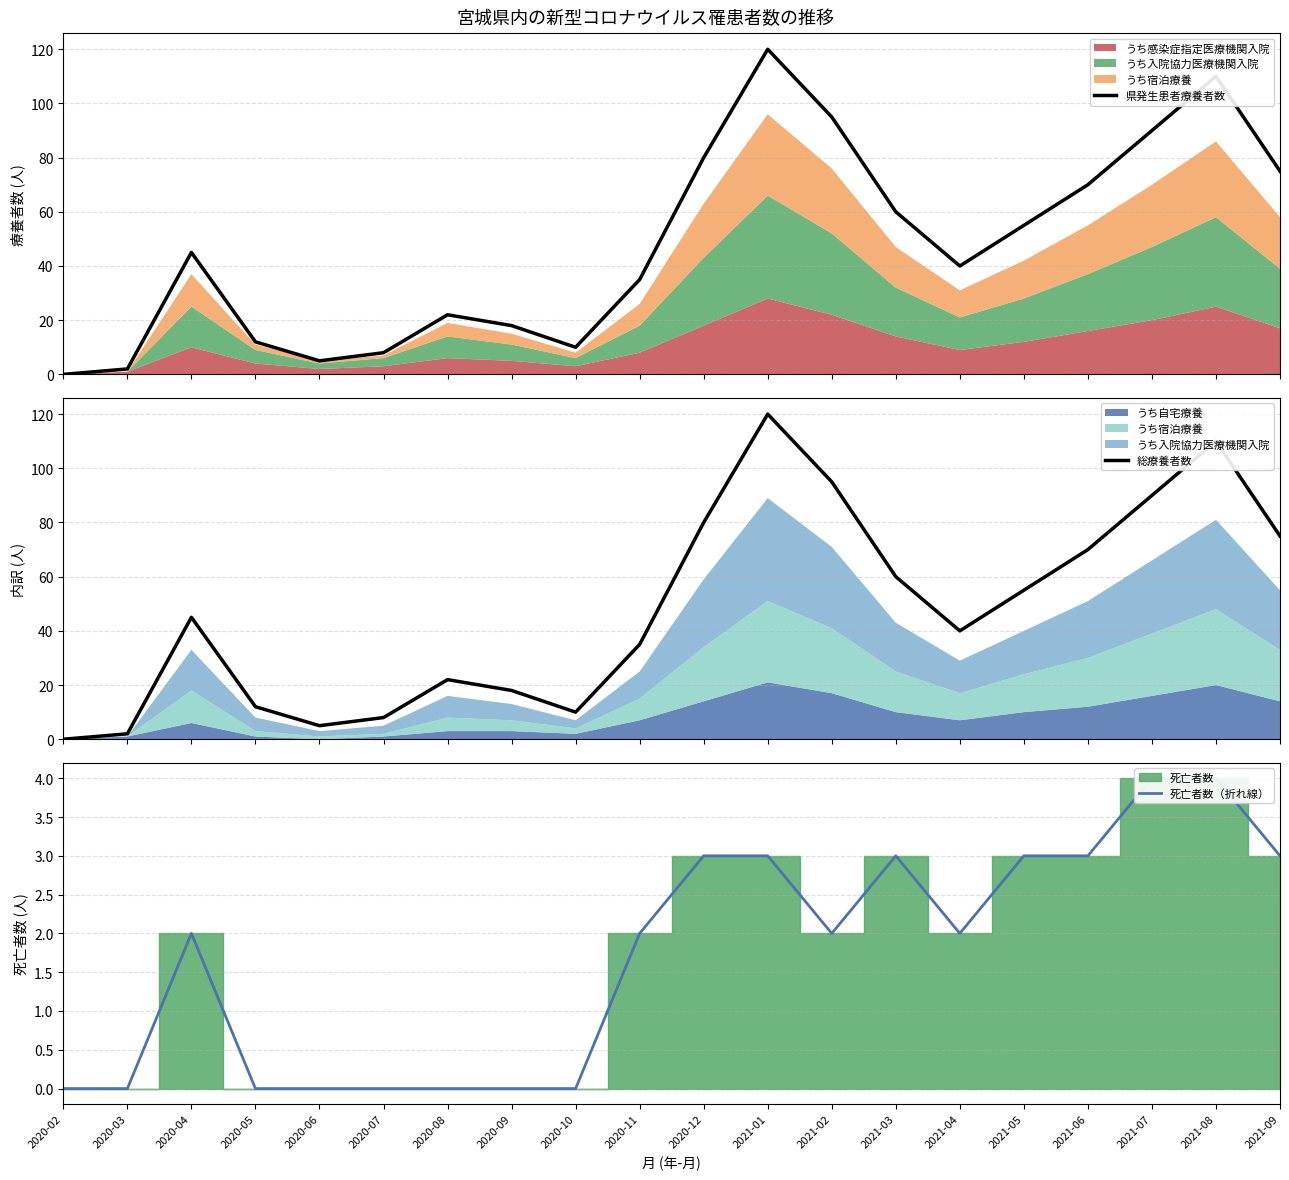

Reading left to right, what are all the values shown in this chart?

県発生患者療養者数: 2020-02=0	2020-03=2	2020-04=45	2020-05=12	2020-06=5	2020-07=8	2020-08=22	2020-09=18	2020-10=10	2020-11=35	2020-12=80	2021-01=120	2021-02=95	2021-03=60	2021-04=40	2021-05=55	2021-06=70	2021-07=90	2021-08=110	2021-09=75
総療養者数: 2020-02=0	2020-03=2	2020-04=45	2020-05=12	2020-06=5	2020-07=8	2020-08=22	2020-09=18	2020-10=10	2020-11=35	2020-12=80	2021-01=120	2021-02=95	2021-03=60	2021-04=40	2021-05=55	2021-06=70	2021-07=90	2021-08=110	2021-09=75
死亡者数（折れ線）: 2020-02=0	2020-03=0	2020-04=2	2020-05=0	2020-06=0	2020-07=0	2020-08=0	2020-09=0	2020-10=0	2020-11=2	2020-12=3	2021-01=3	2021-02=2	2021-03=3	2021-04=2	2021-05=3	2021-06=3	2021-07=4	2021-08=4	2021-09=3